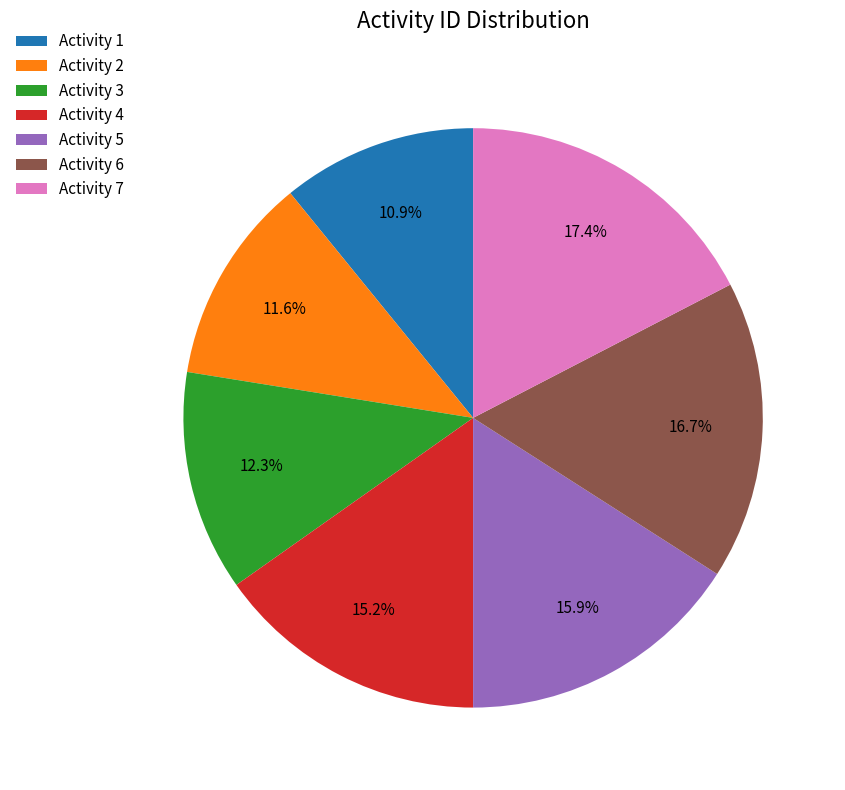

Which slice is the smallest?

Activity 1